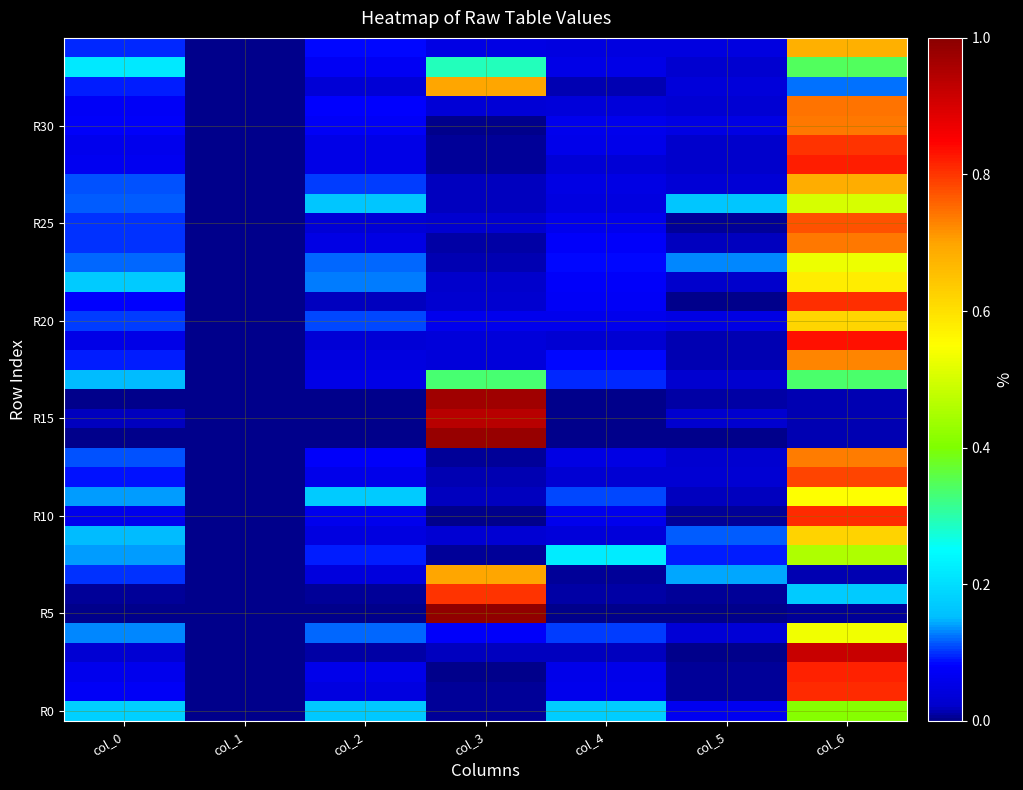

Count the number of categories in the chart.

7